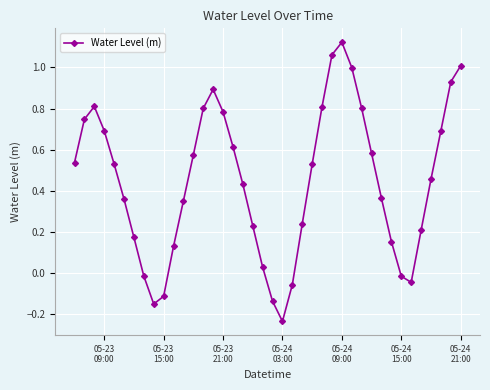

What is the difference between the maximum and second lowest values?

1.3